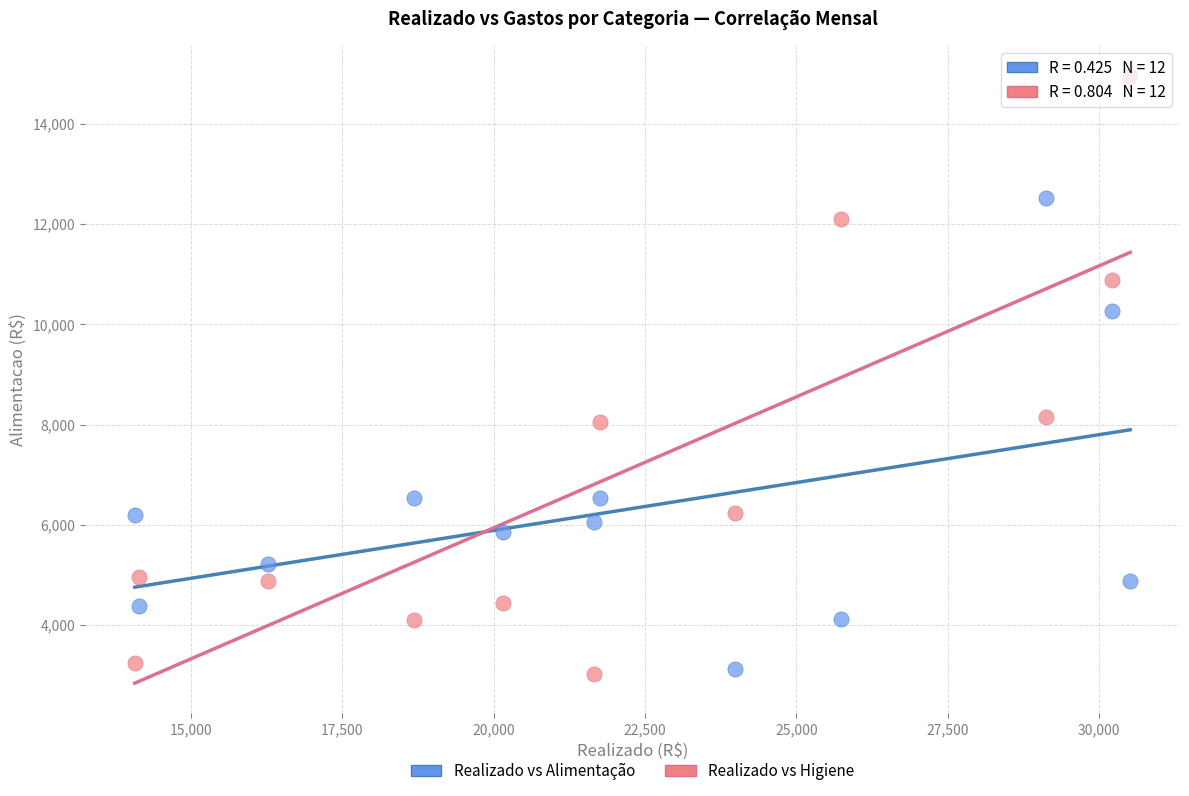

Across all data points, what is the range of X values (max minus min)?

16440.0